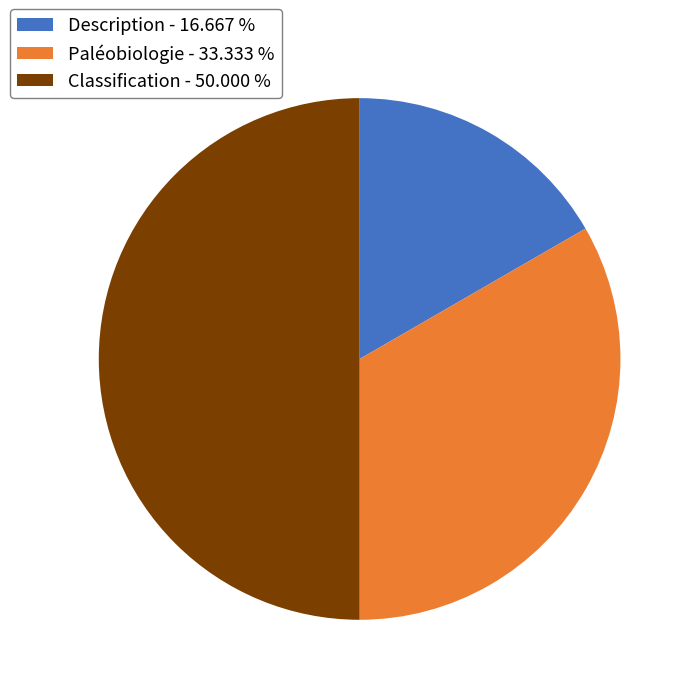

Is Paléobiologie - 33.333 % the majority of the pie?

No